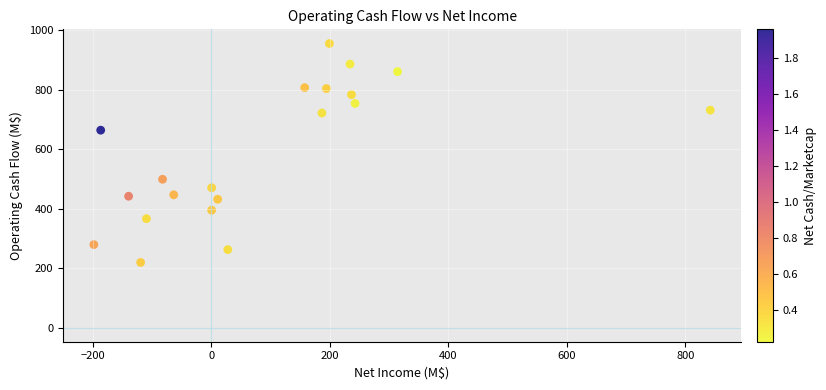

What is the range of X values (max minus min)?

1040.2